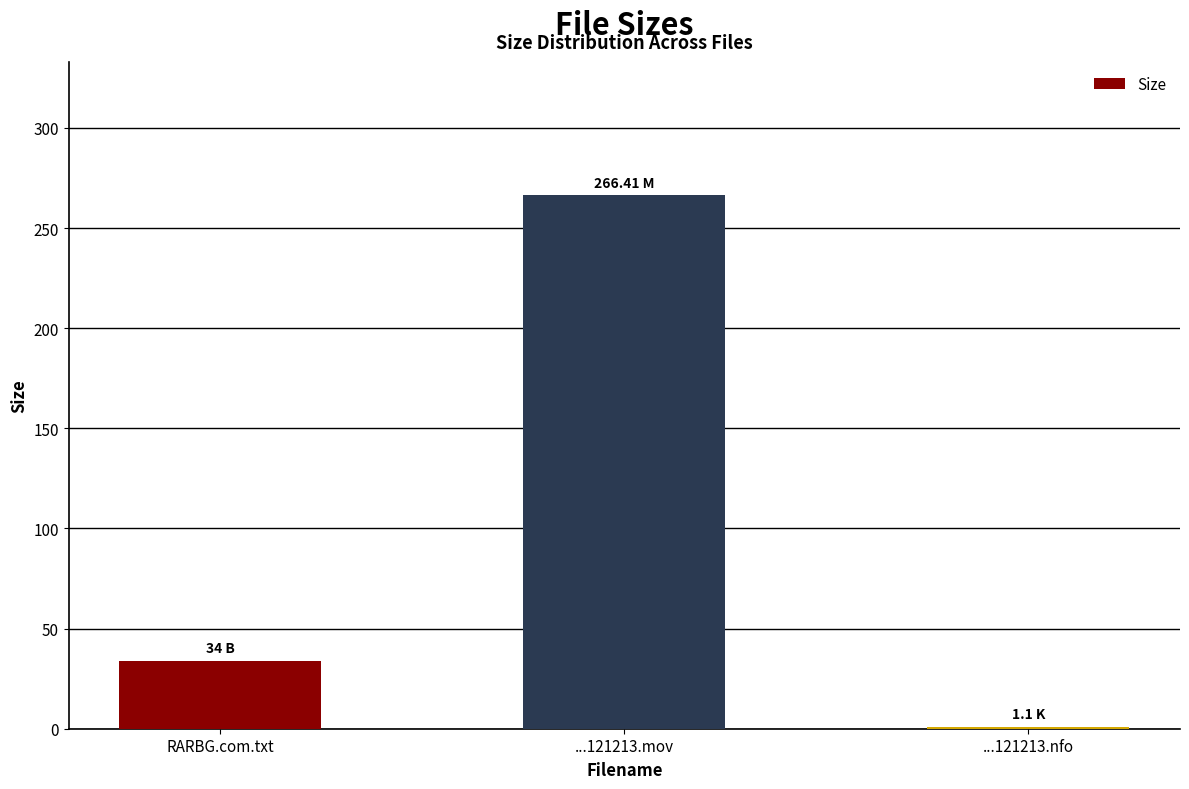

What is the greatest value displayed?

266.4